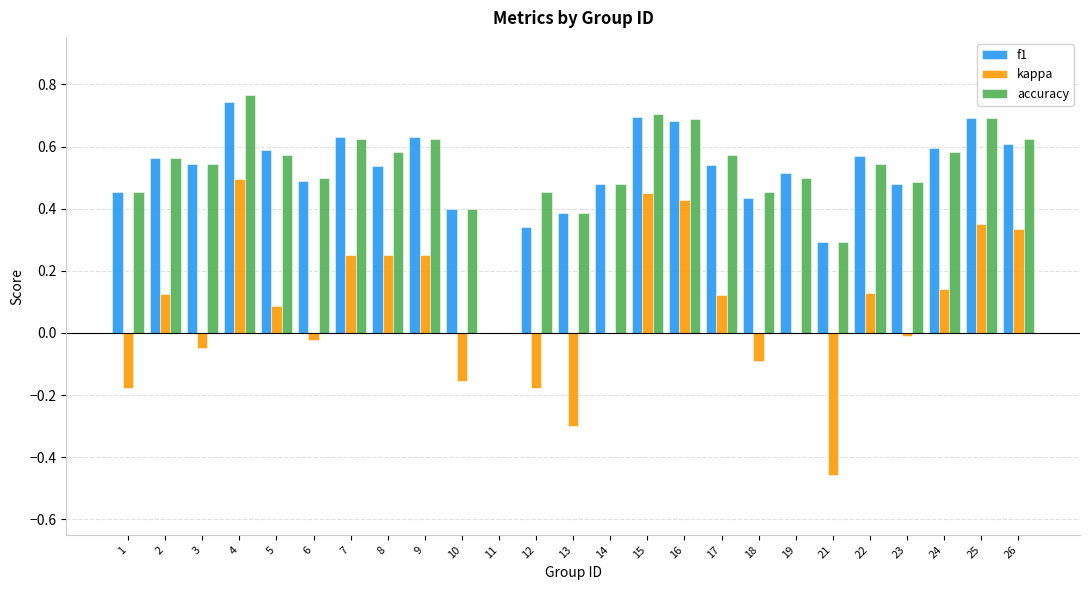

At which label does f1 reach its peak?

4